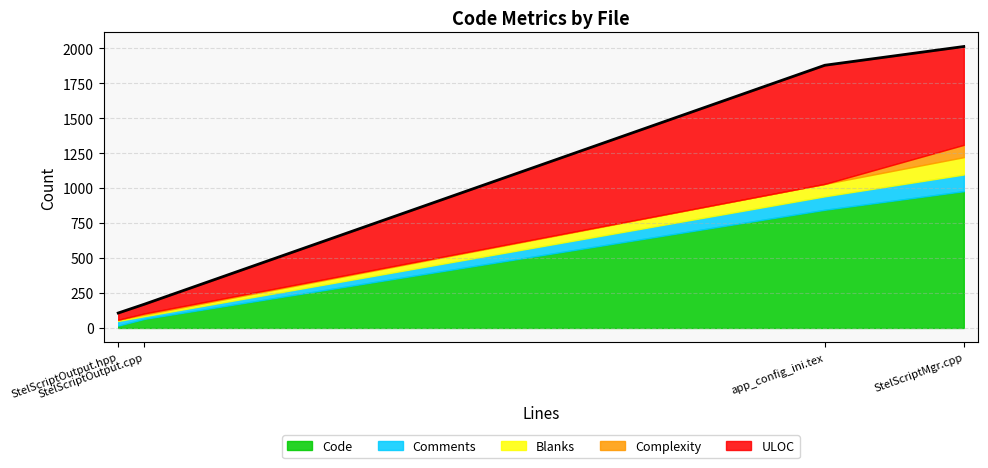

What is the value of the Complexity point at the 4th from the left?

88